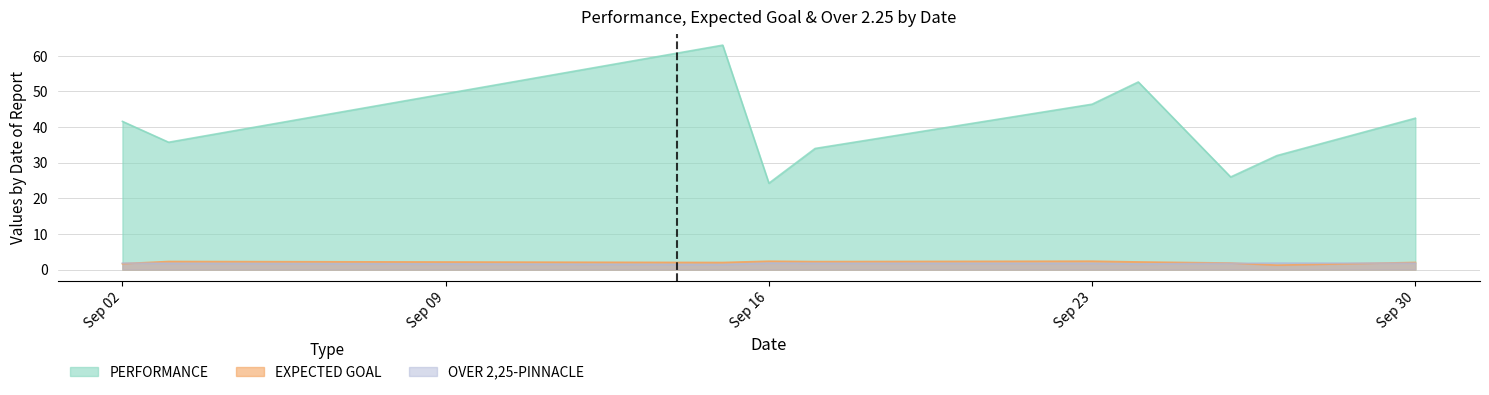

True or false: PERFORMANCE and EXPECTED GOAL intersect in this chart.

False